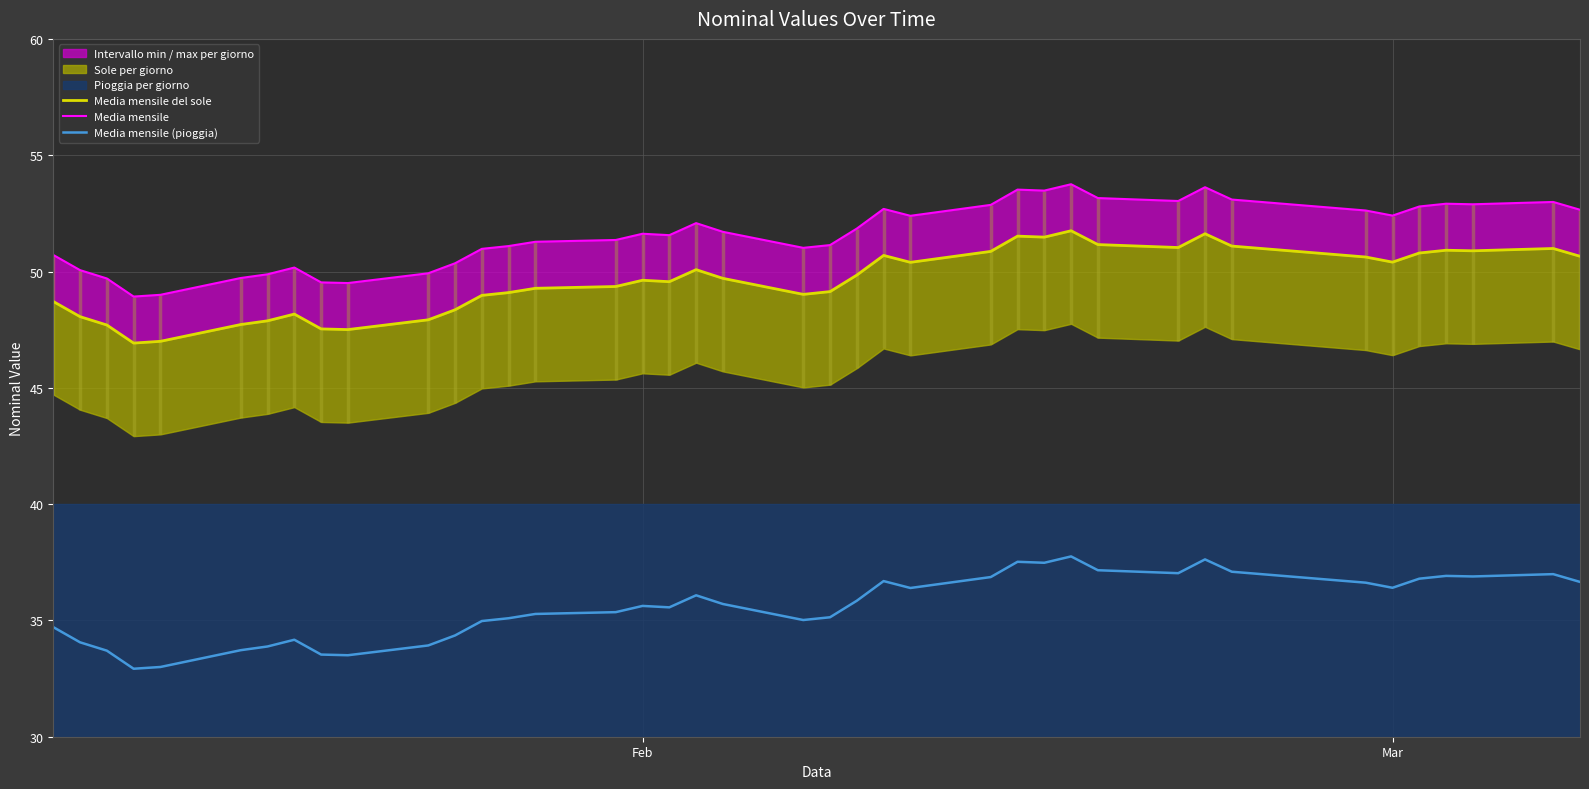

How many interior local valleys does the Media mensile (pioggia) series have?

9